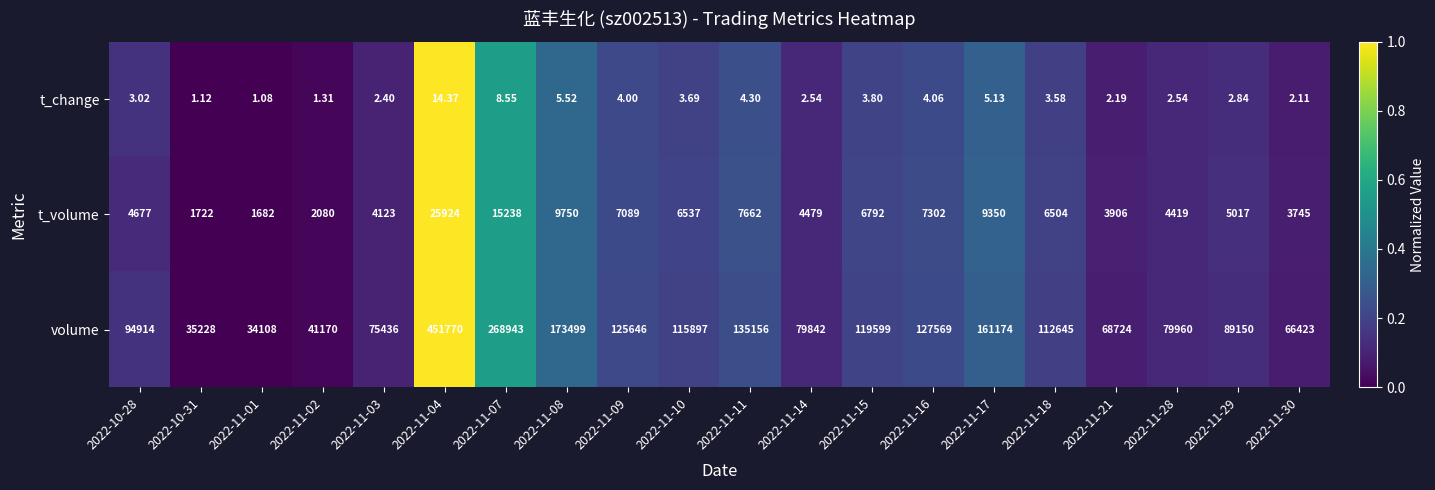

Rank the series by their maximum value, from highest to lowest.

volume, t_volume, t_change